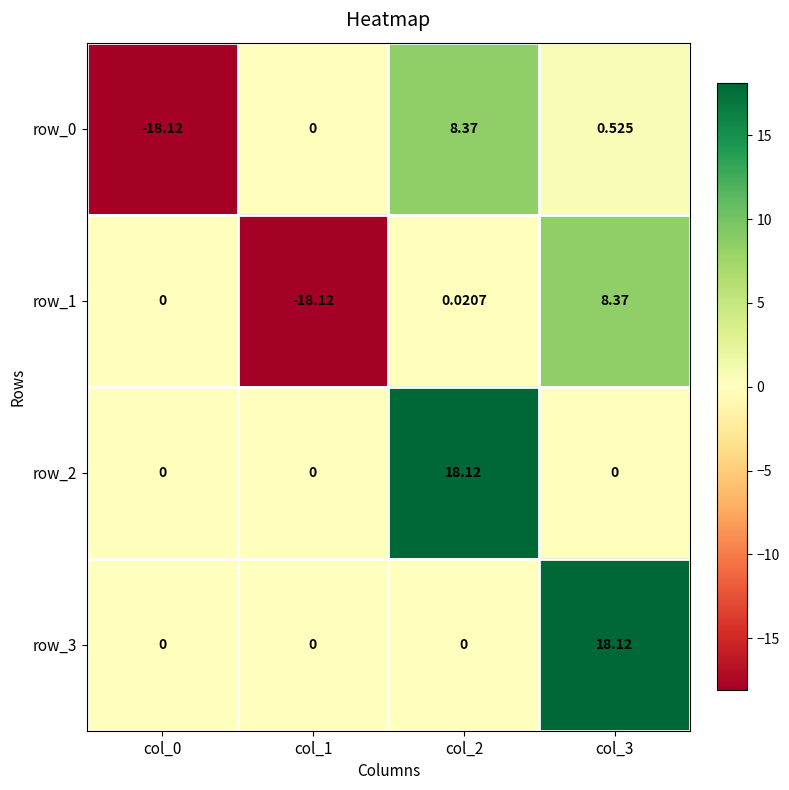

What is the difference between the maximum and minimum values in the row_2 series?

18.1